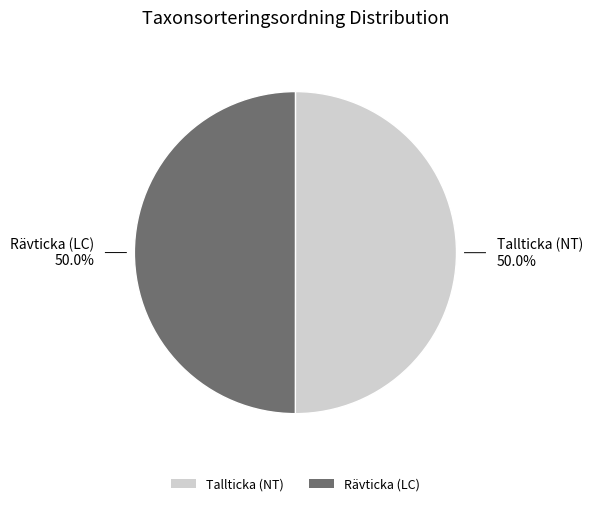

Combined, what portion of the pie is Rävticka (LC) and Tallticka (NT)?

100.0%